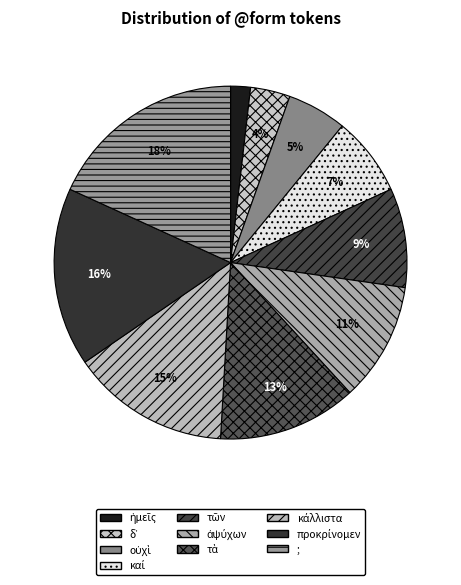

What portion of the pie excludes ;?

81.8%